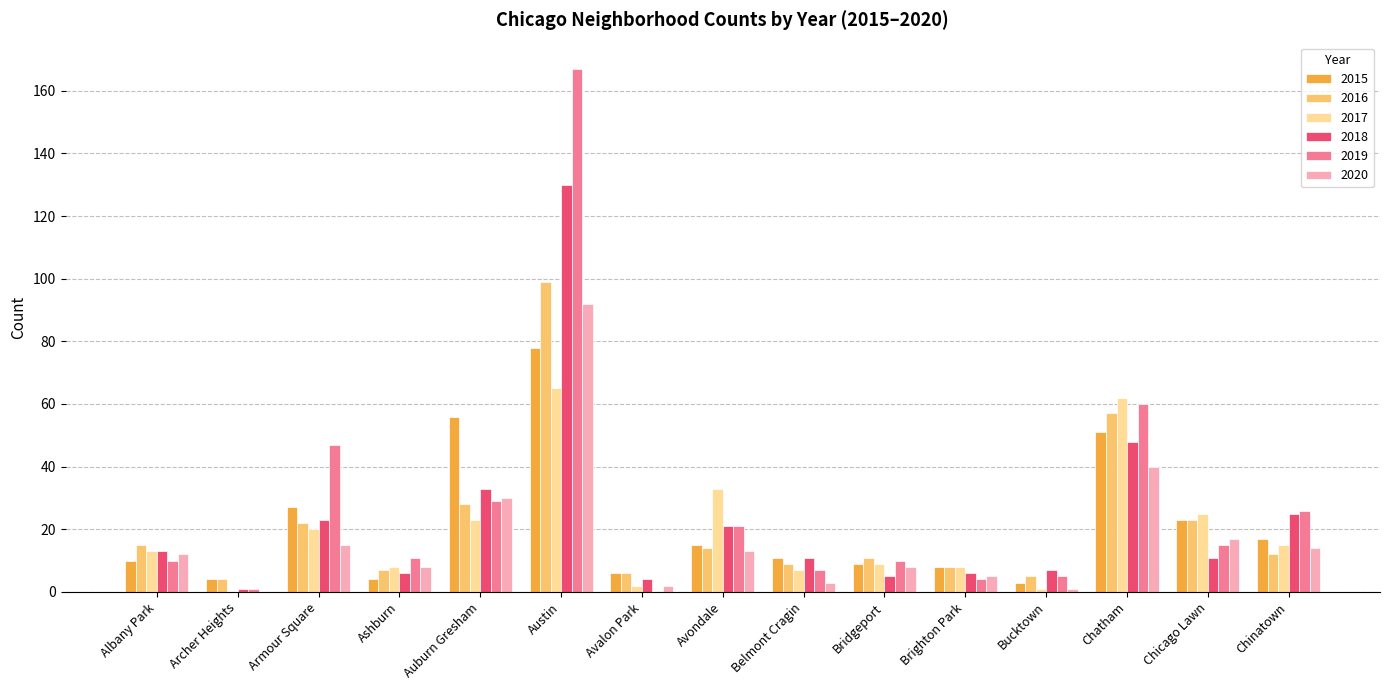

What value does the 2018 series have at Archer Heights?

1